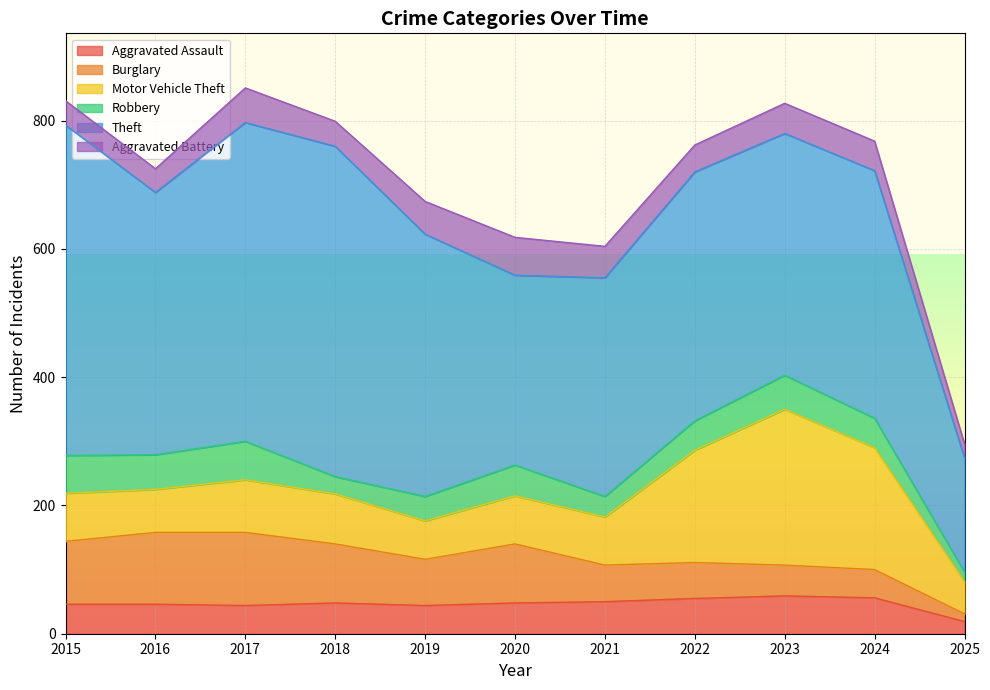

True or false: Aggravated Battery and Burglary cross at least once.

True